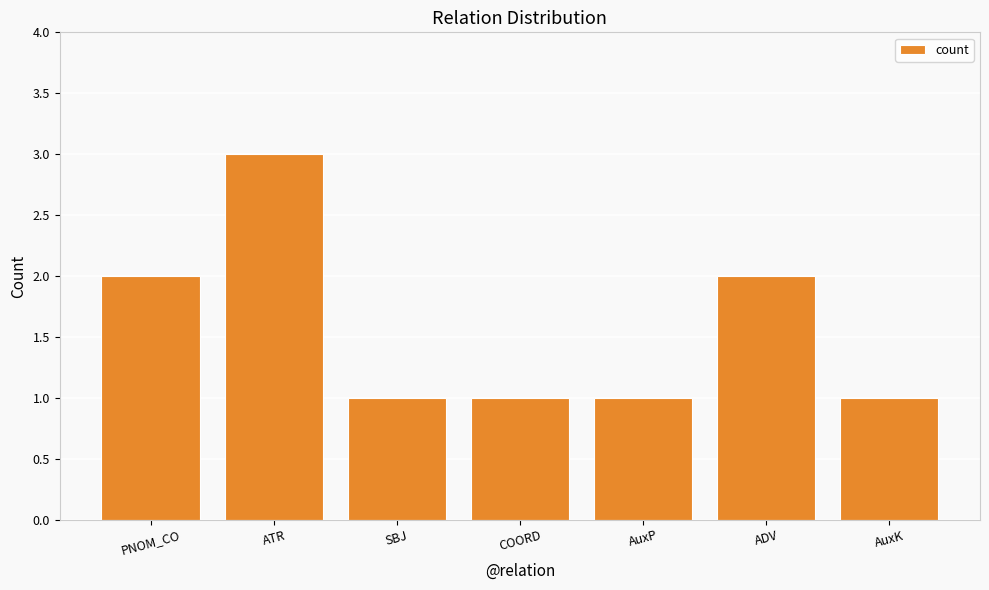

What is the value of the 1st bar from the left?

2